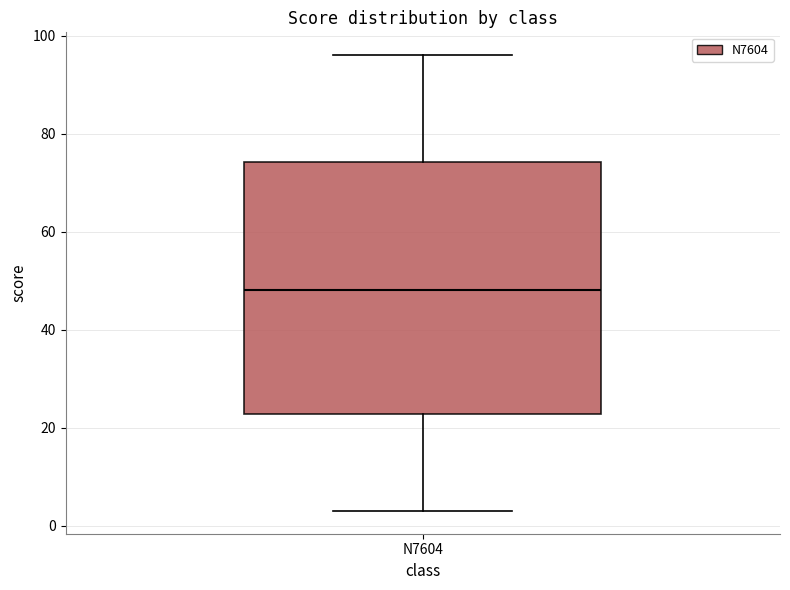

Transcribe this box plot: give where the median line is, the range the box spans, and where the two whiskers end, as read against the y-axis. The values are not printed on the chart, so give them approximately, as read against the axis.

median 48, box 22 to 74, whiskers 4 to 96